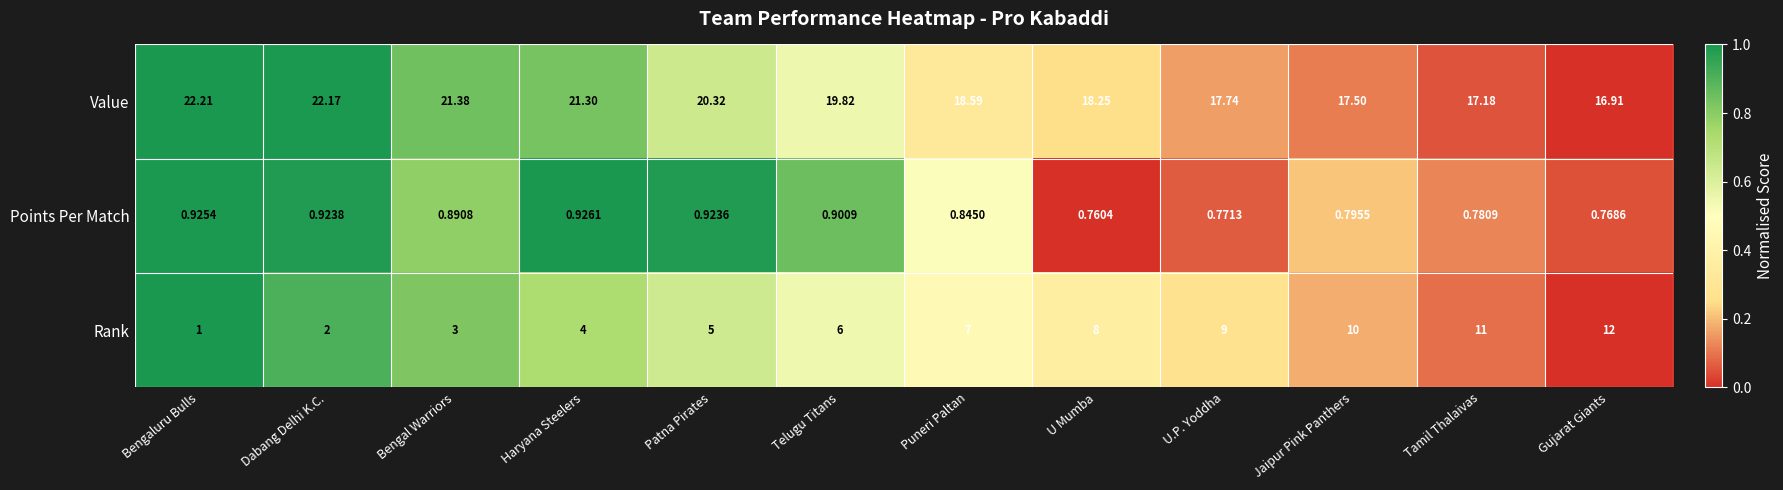

Which series has the largest total across all categories?

Value